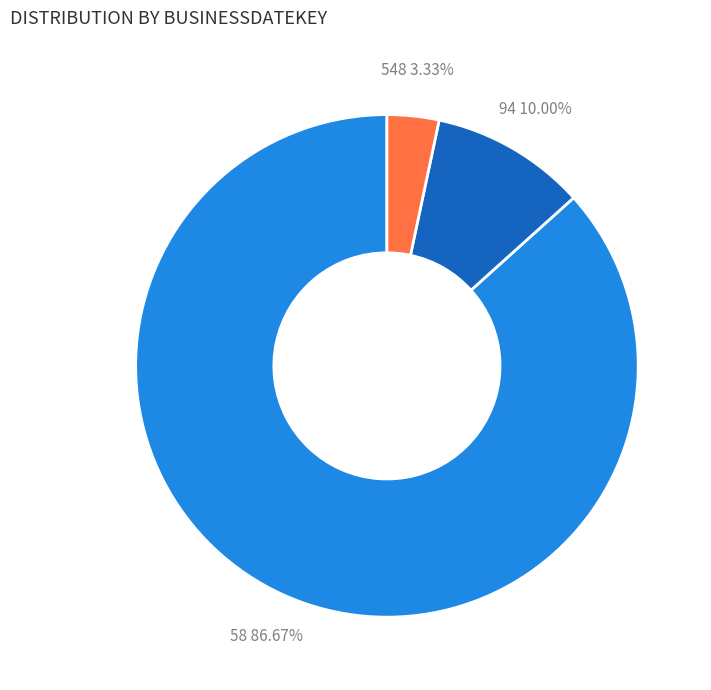

To the nearest percent, what percentage of the pie is 548?

3%